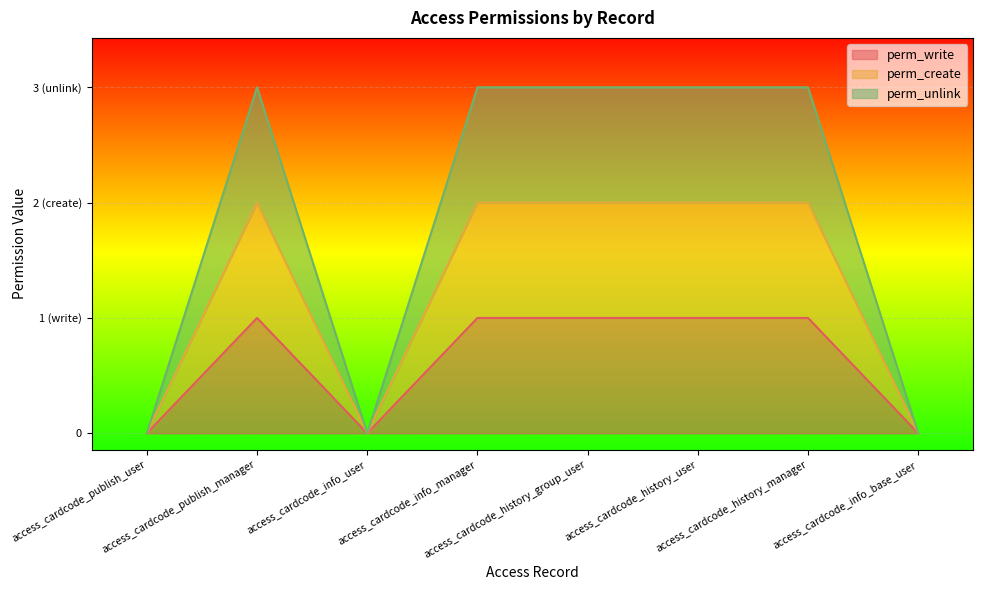

True or false: perm_write and perm_unlink cross at least once.

False